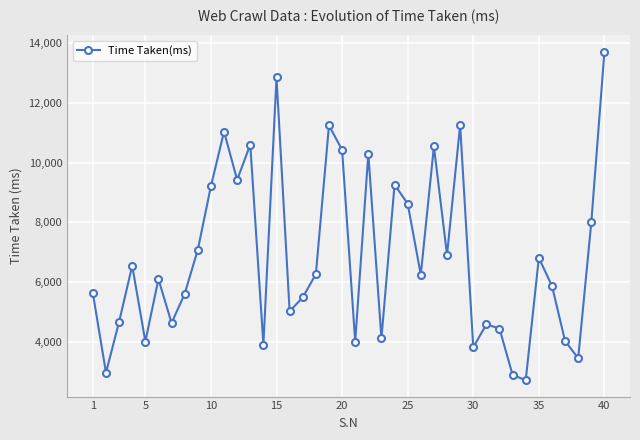

What is the minimum value shown in the chart?

2705